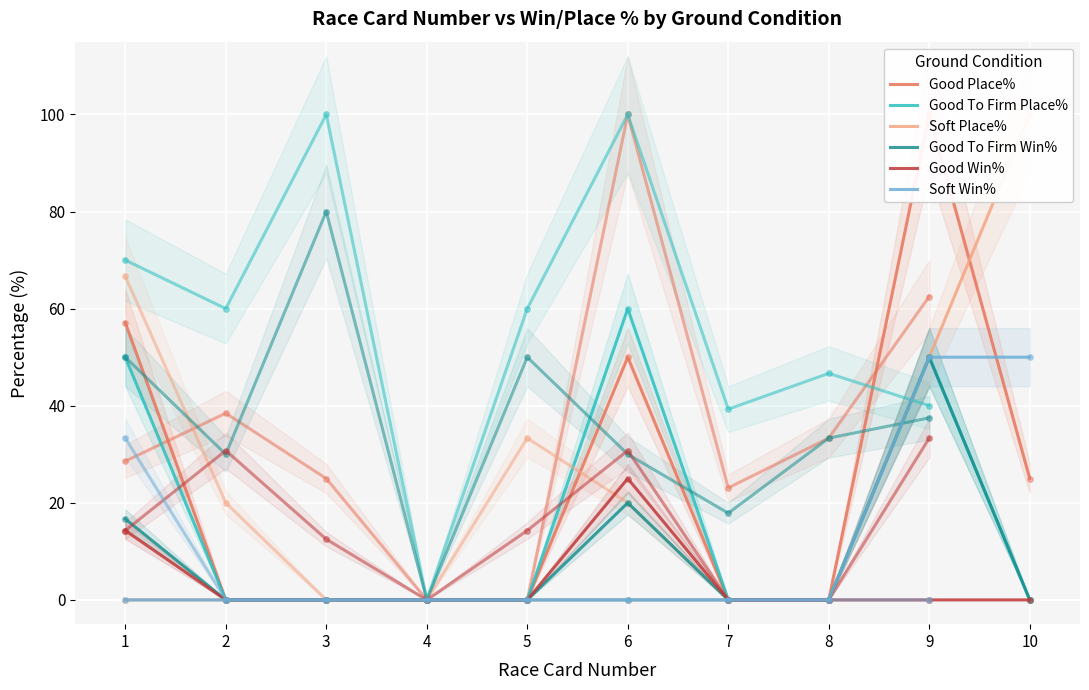

True or false: Good Place% and Good To Firm Place% intersect in this chart.

False